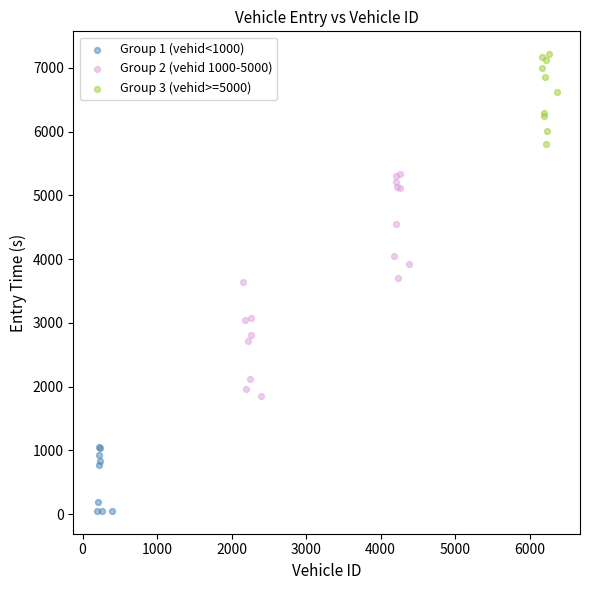

Which series reaches the maximum Y coordinate?

Group 3 (vehid>=5000)